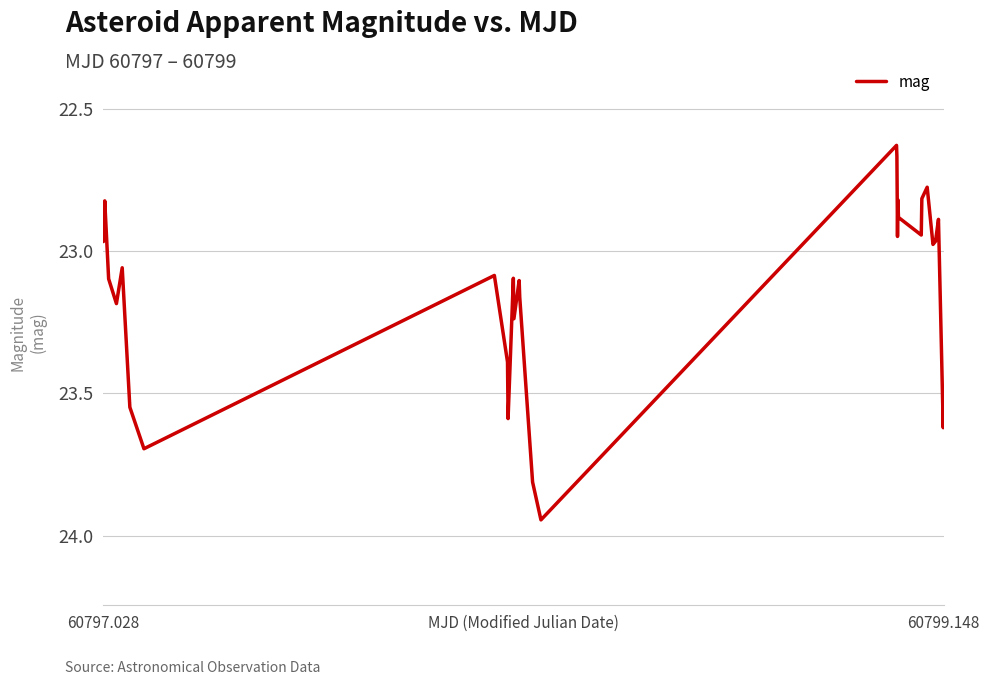

What is the difference between the maximum and minimum values?

1.3